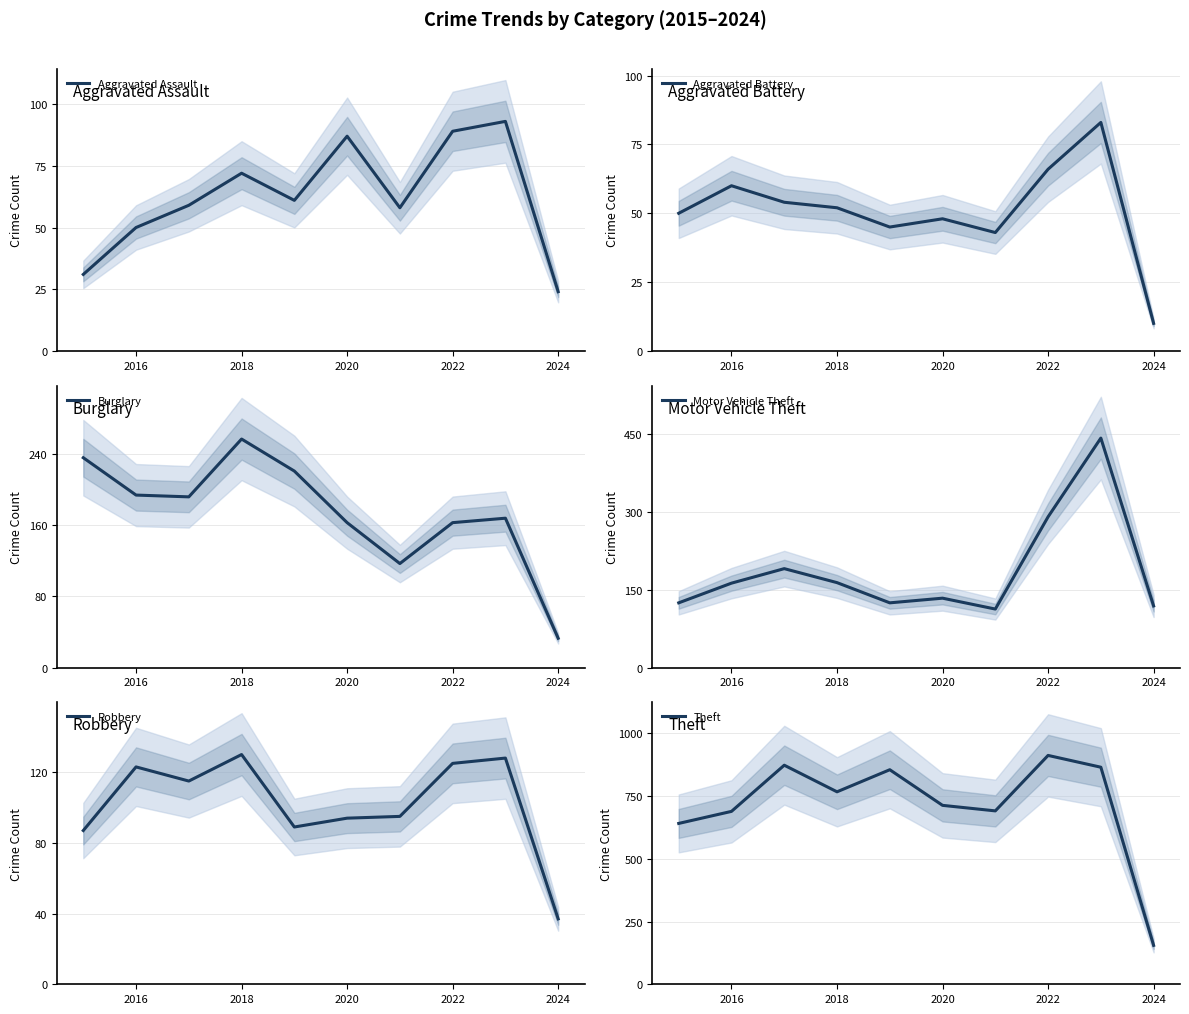

Which series has the largest range (max minus min)?

Theft